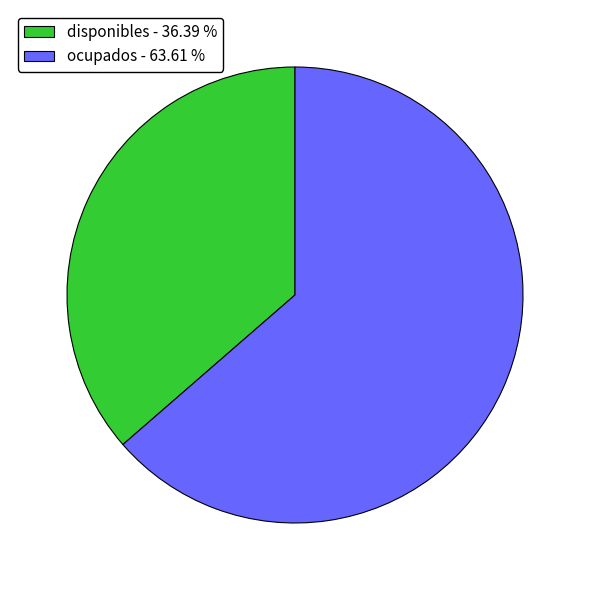

Rank the categories by value from lowest to highest.

disponibles, ocupados